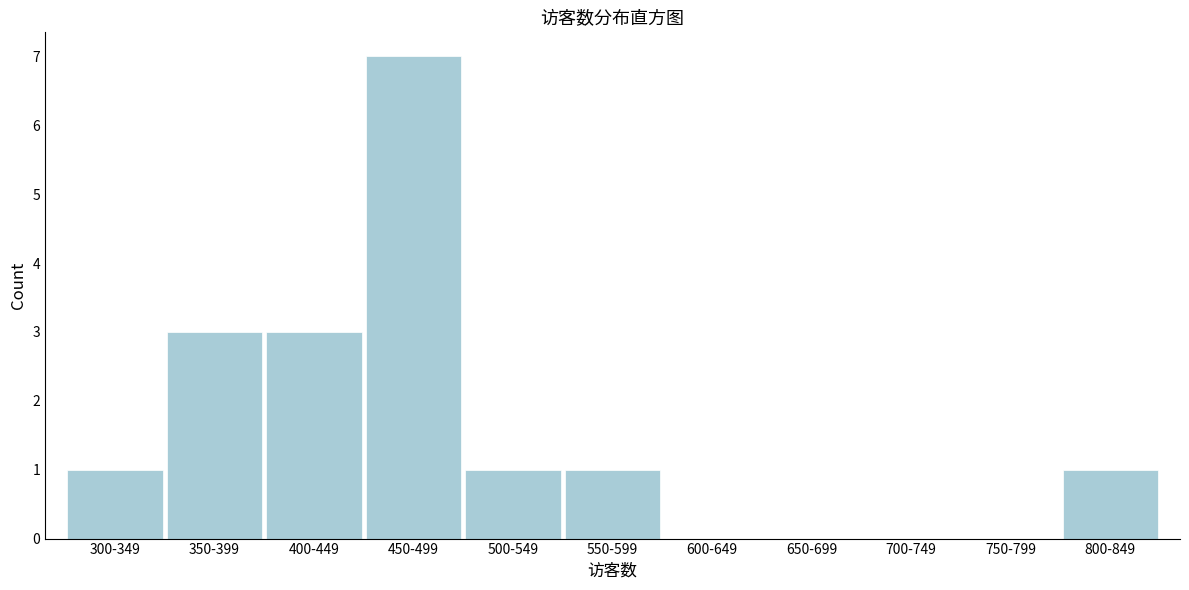

Reading left to right, list all the values displayed in this chart.

300-349=1	350-399=3	400-449=3	450-499=7	500-549=1	550-599=1	600-649=0	650-699=0	700-749=0	750-799=0	800-849=1